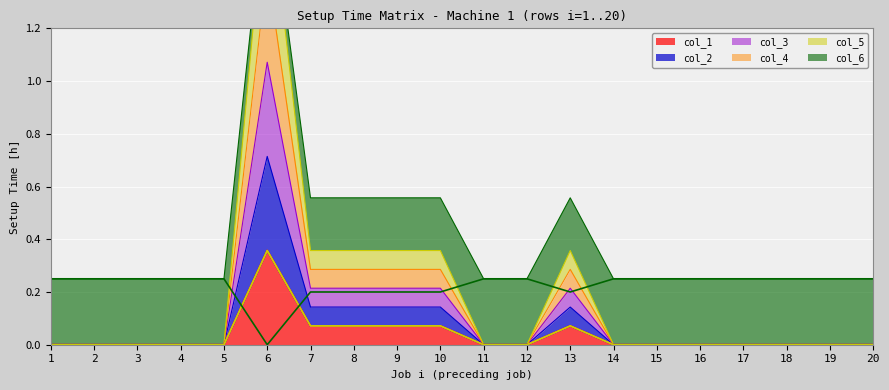

At which category is the sum across all series the highest?

6